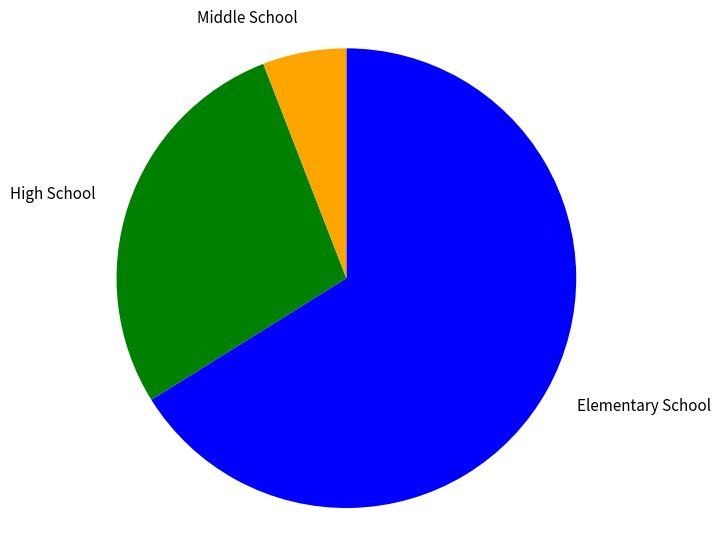

Rank the categories by value from lowest to highest.

Middle School, High School, Elementary School